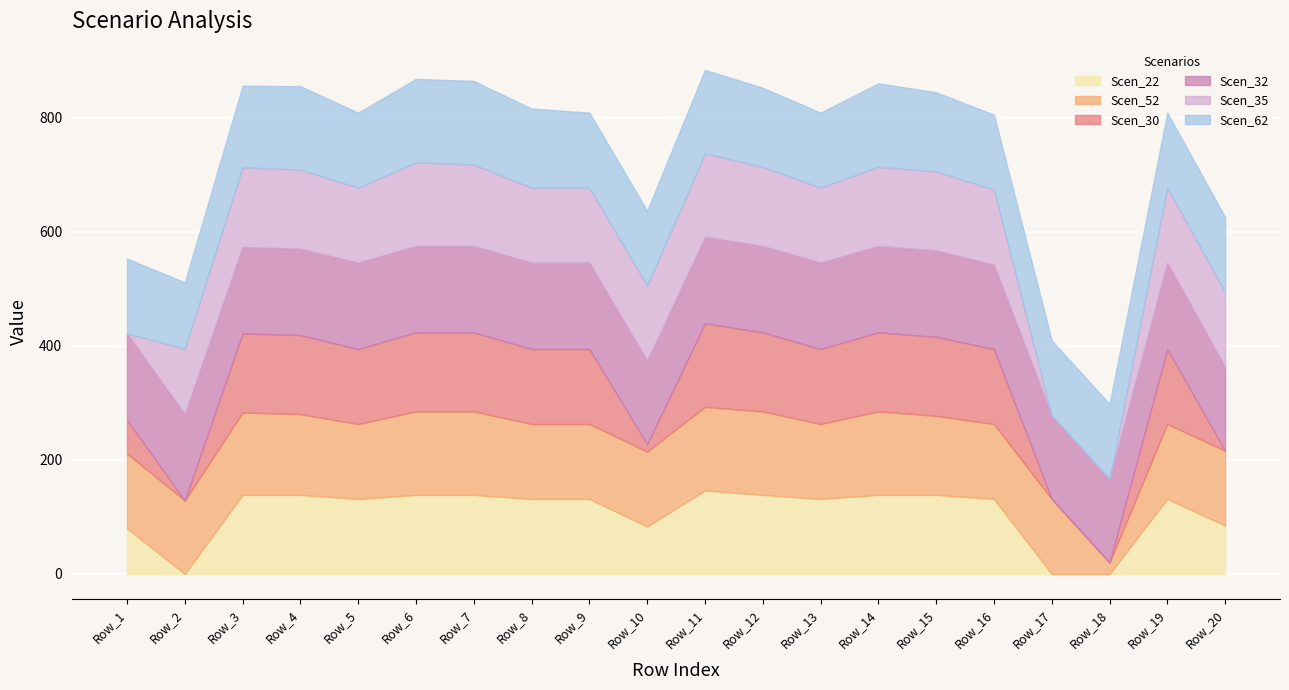

List the series in order of their peak value, lowest first.

Scen_22, Scen_52, Scen_30, Scen_35, Scen_62, Scen_32